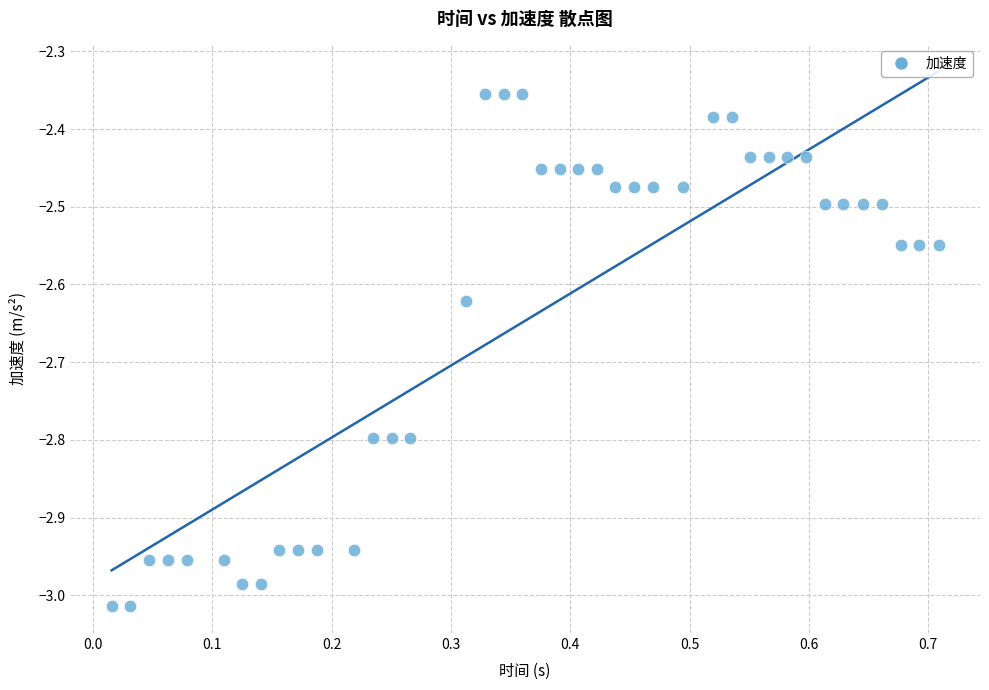

What is the range of X values (max minus min)?

0.7